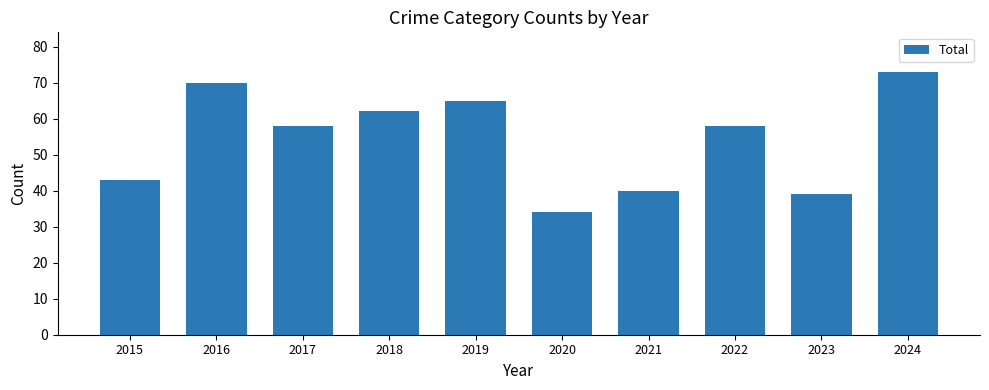

Reading right to left, transcribe all the data shown in this chart.

2024=73	2023=39	2022=58	2021=40	2020=34	2019=65	2018=62	2017=58	2016=70	2015=43